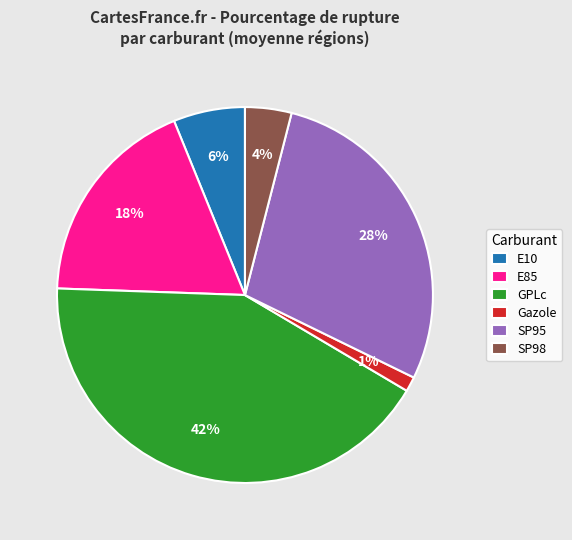

Is there a majority slice in this chart?

No